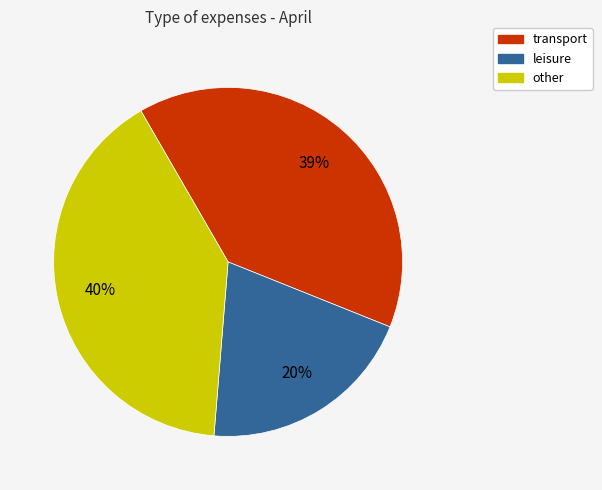

To the nearest percent, what is the average slice percentage?

33%